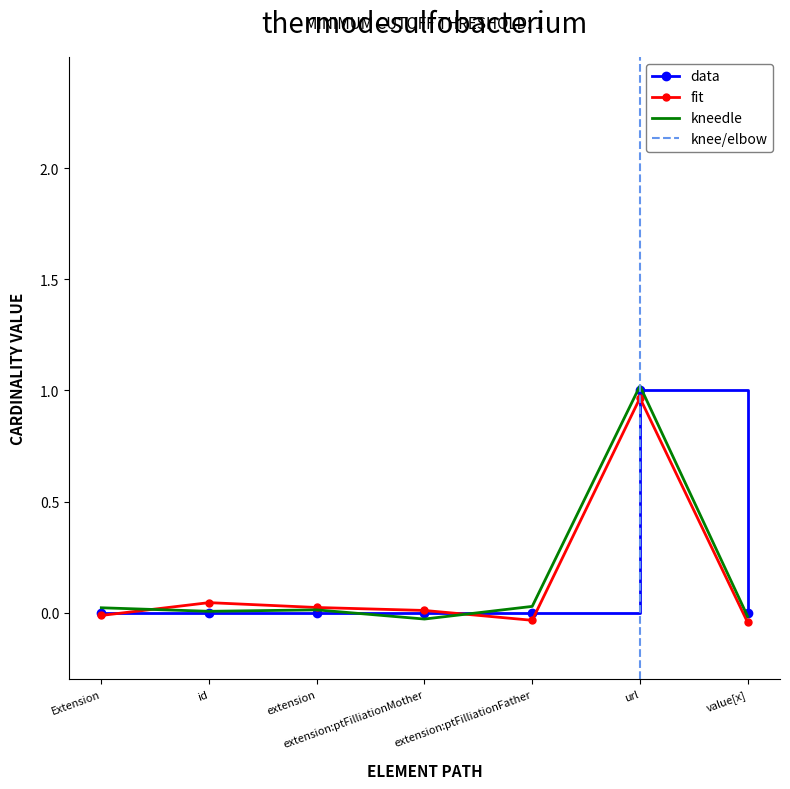

The data series shows 0.0 at id. True or false?

True